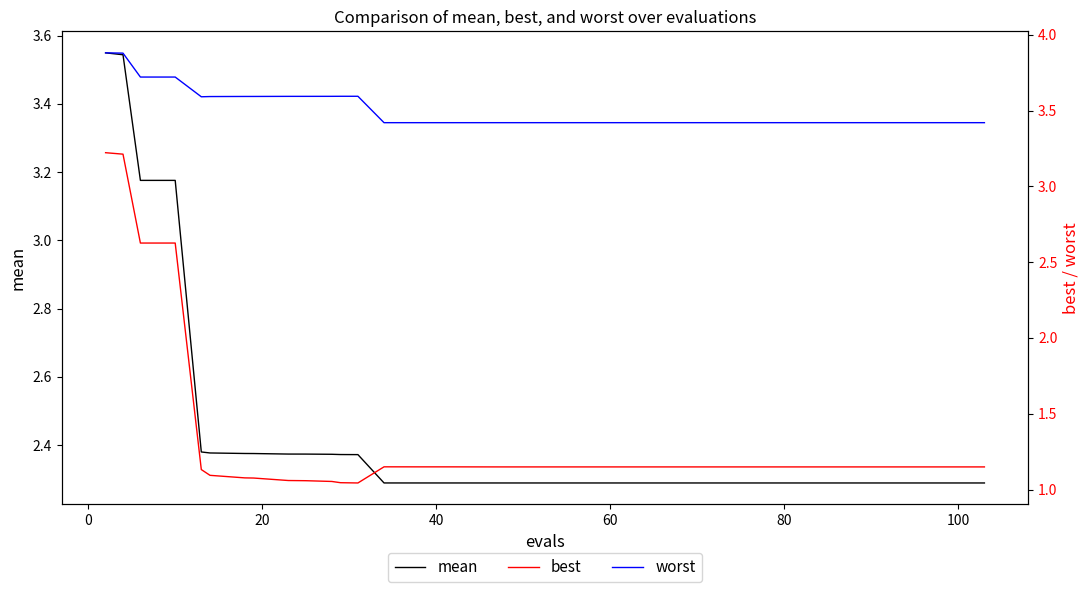

Which series has the largest range (max minus min)?

best